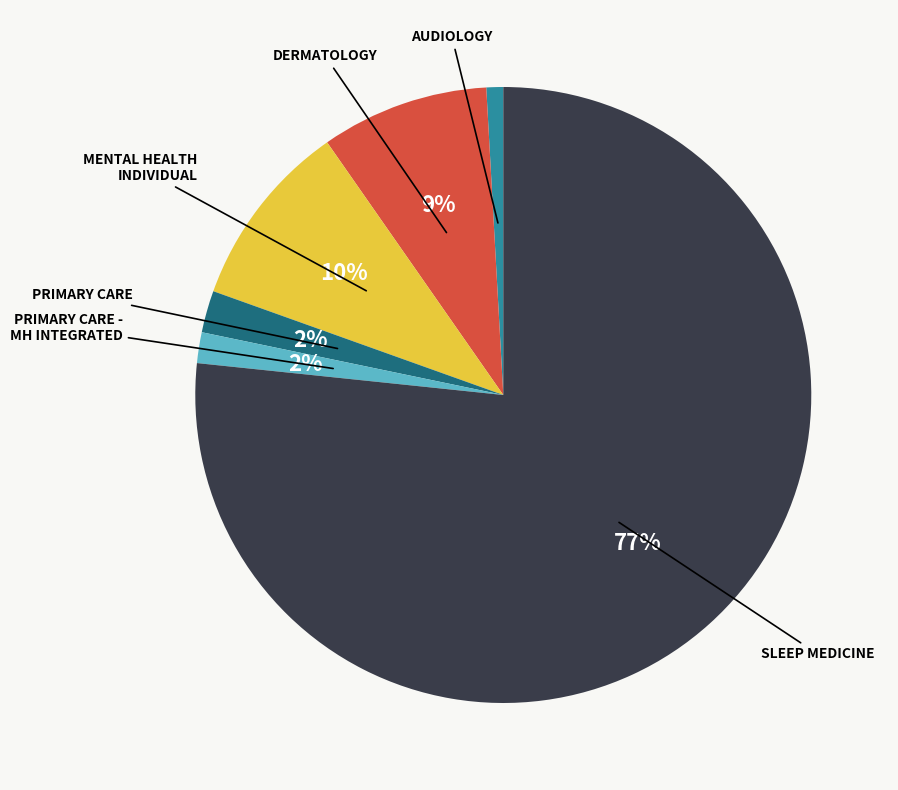

To the nearest percent, what is the average slice percentage?

17%